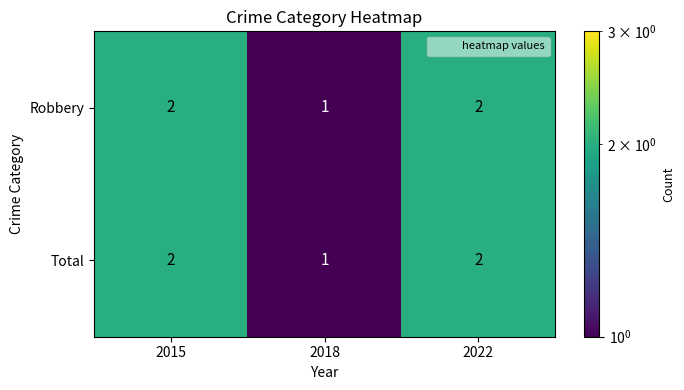

Where is Total nearest to the value 1?

2018